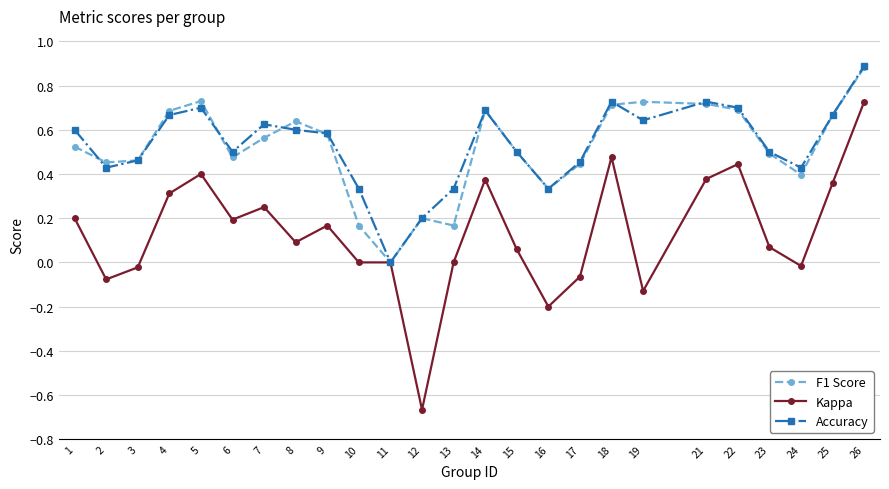

Which series has the widest spread of values?

Kappa